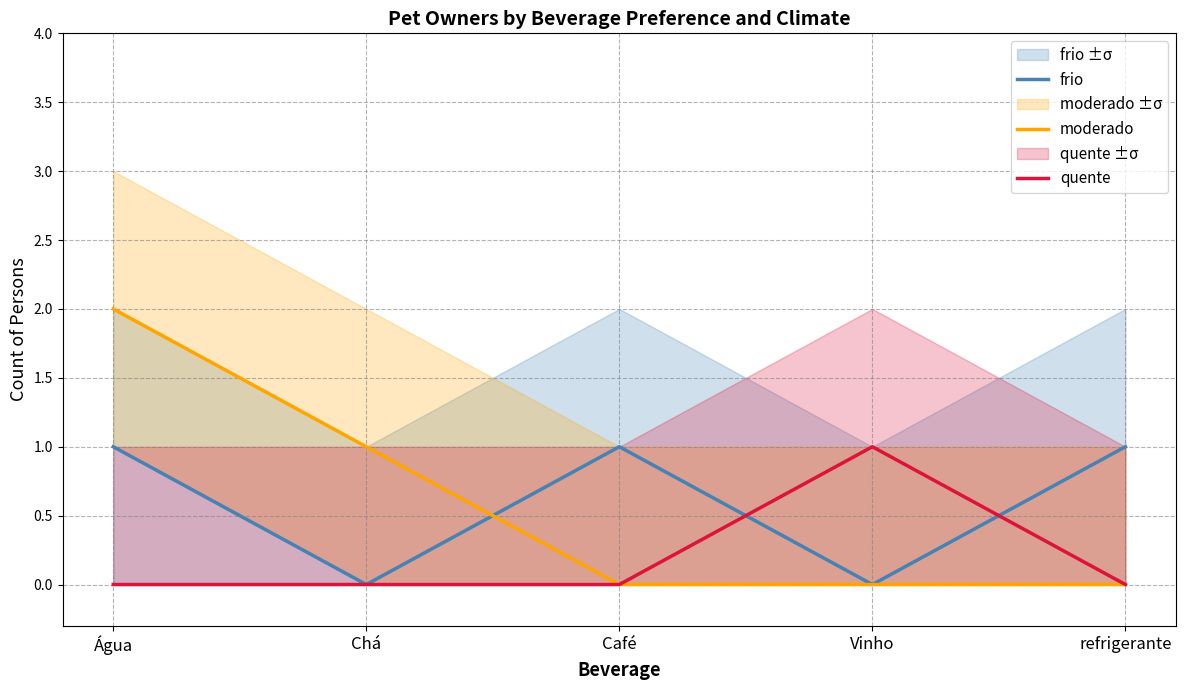

True or false: moderado has more than 1 interior local peaks.

False